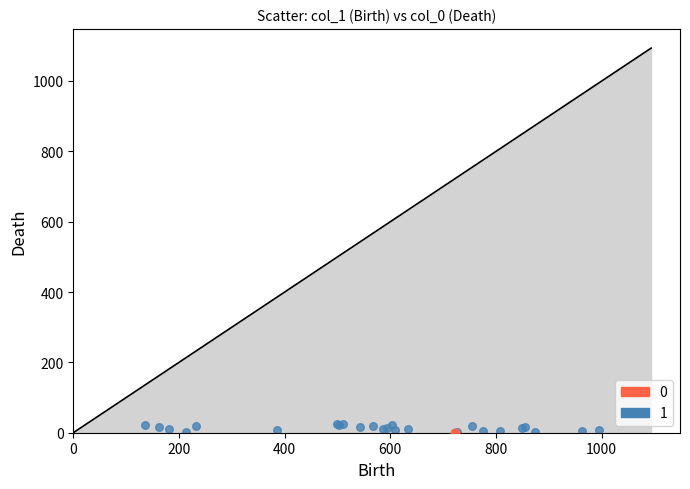

Which series contains the highest Y value?

1